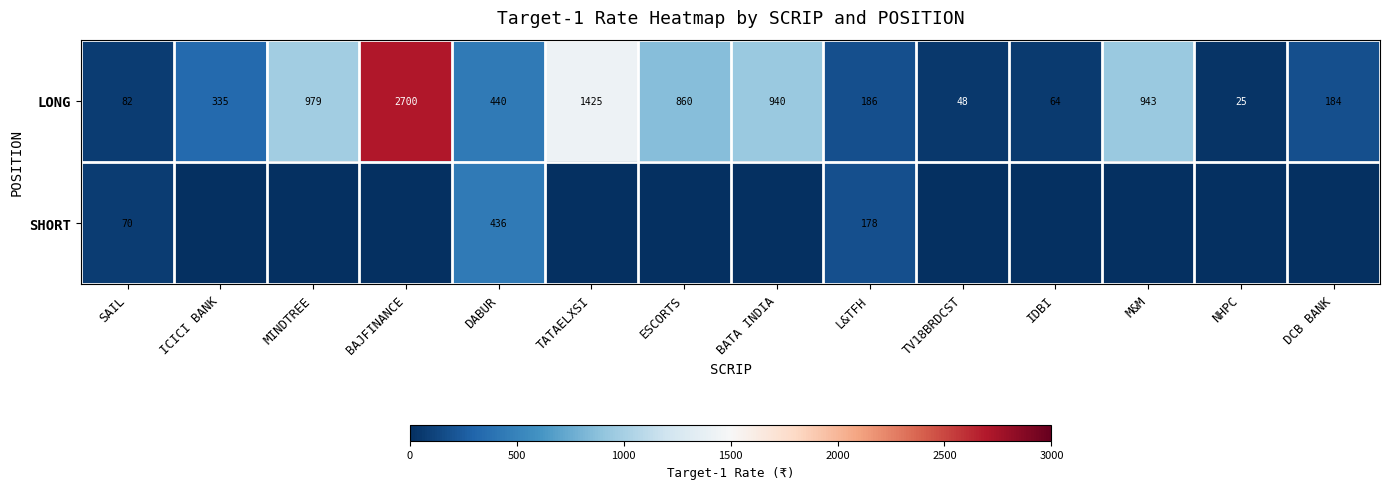

What value does the LONG series have at ESCORTS, to the nearest 100?

900